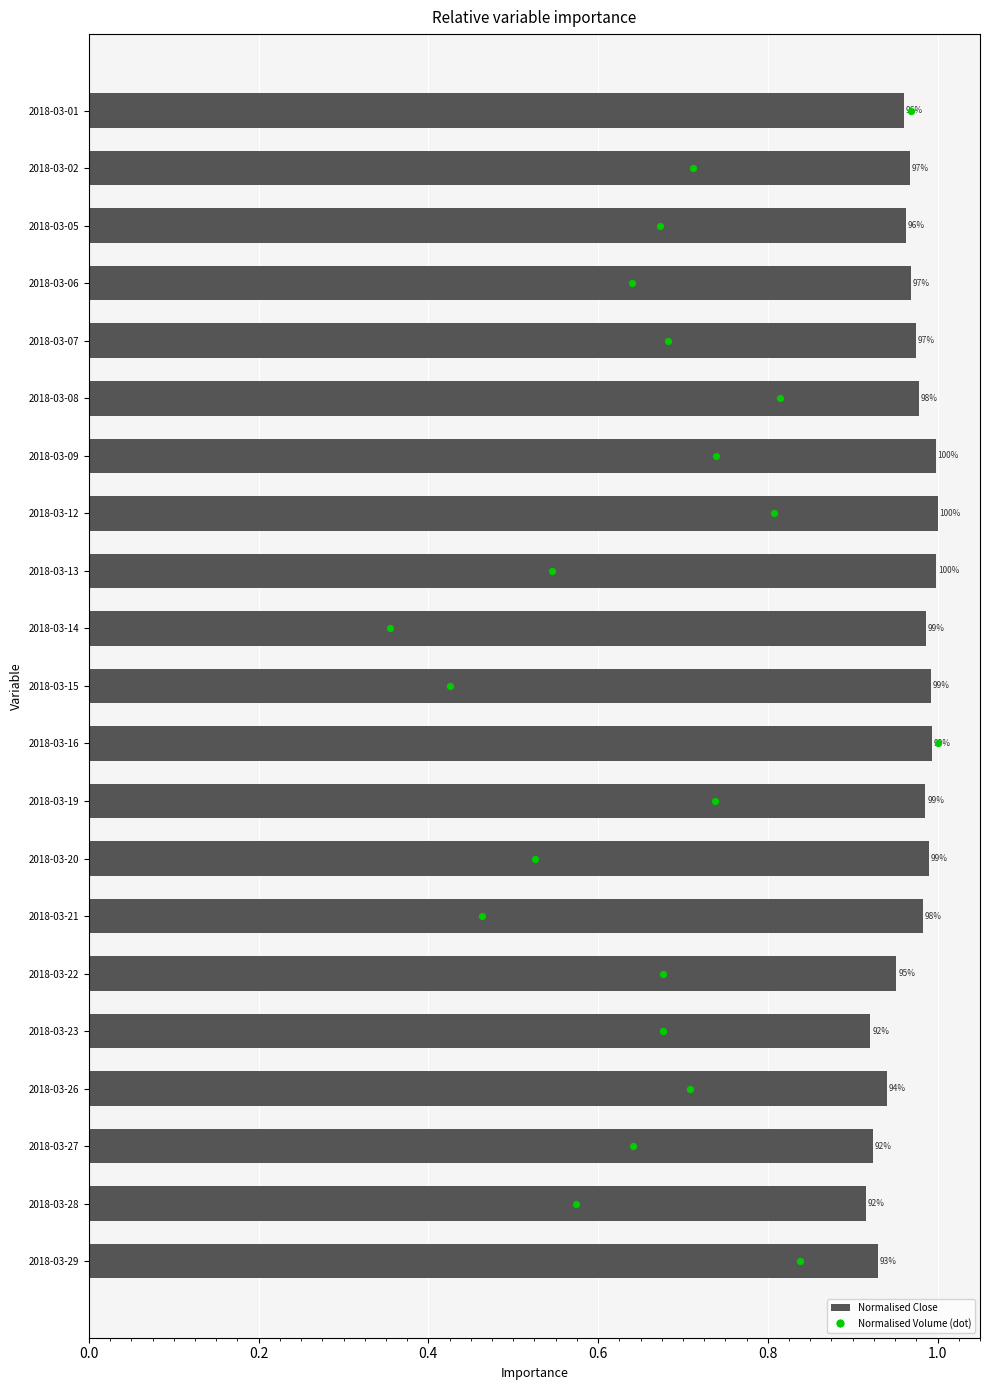

Which series has the widest spread of Y values?

Normalised Volume